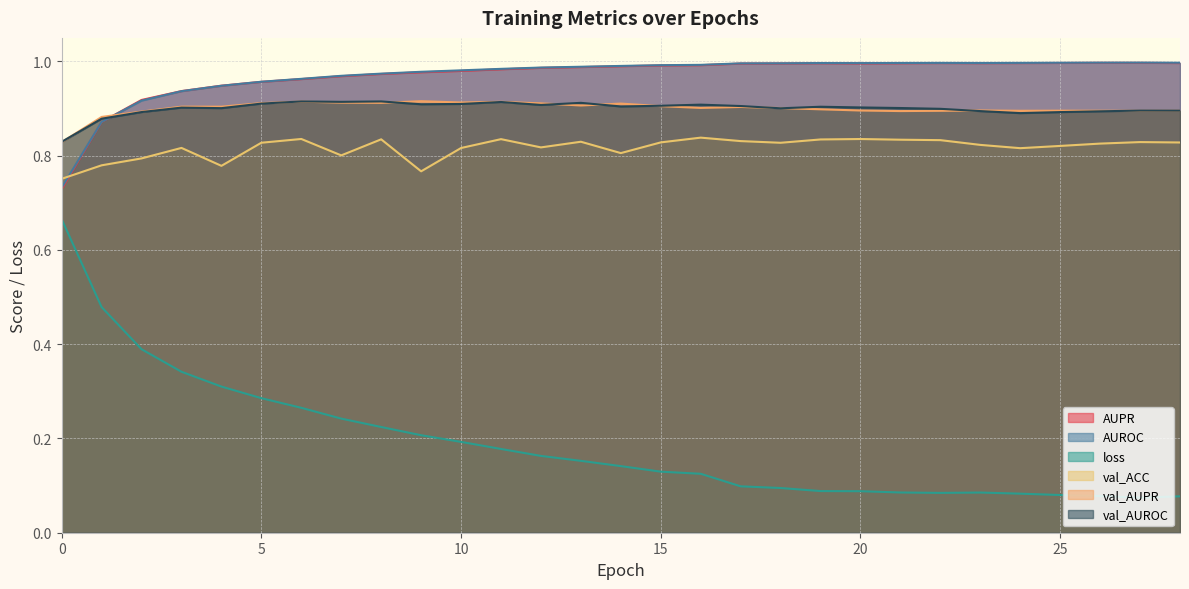

Read the val_AUROC value at 25.

0.9